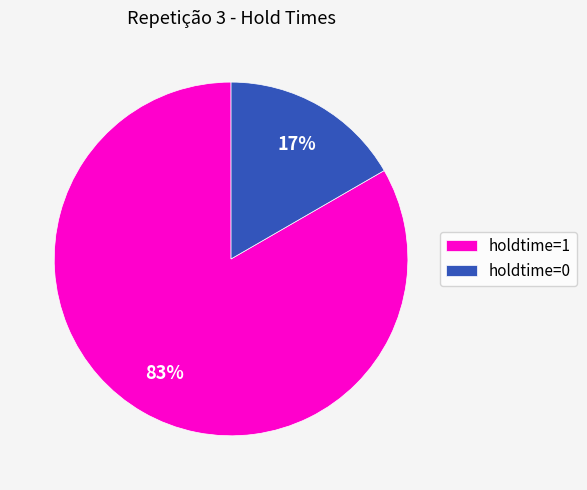

Which slice is the smallest?

holdtime=0